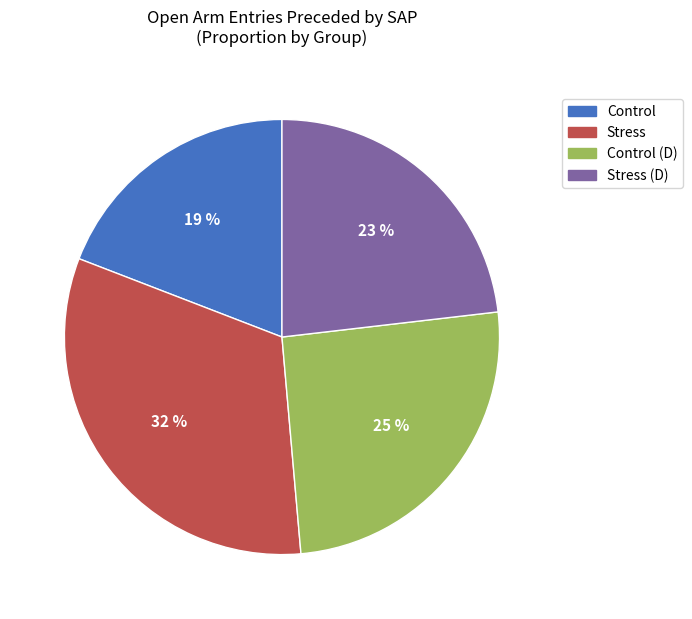

To the nearest percent, what is the average slice percentage?

25%